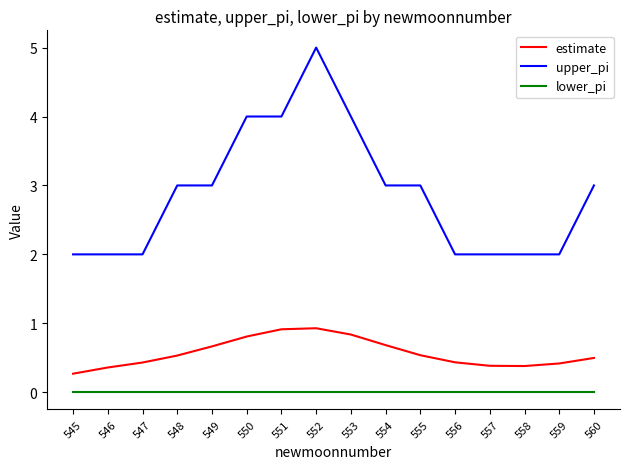

What is the difference between the highest and lowest values at 554?

3.0